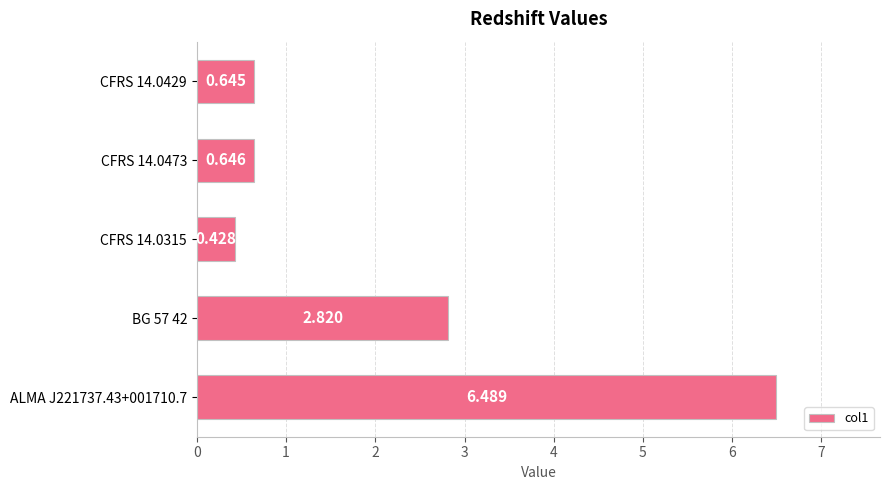

What is the sum of all values?

11.0